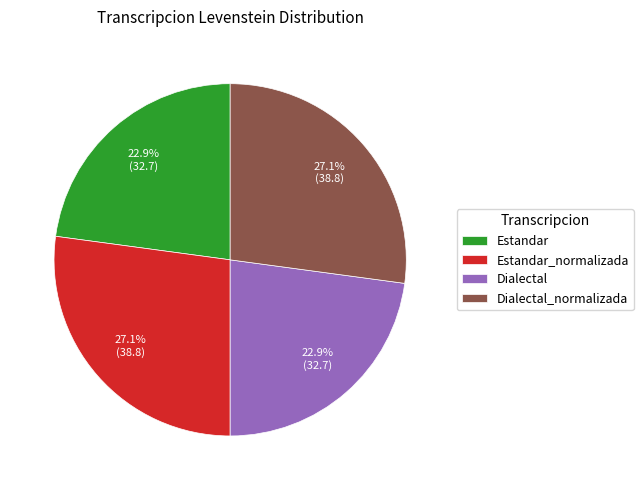

Is it true that Dialectal_normalizada is 16% of the pie?

False